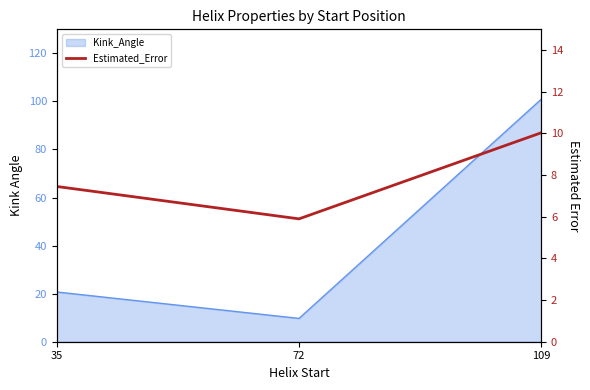

List the labels in order of value, smallest first.

72, 35, 109